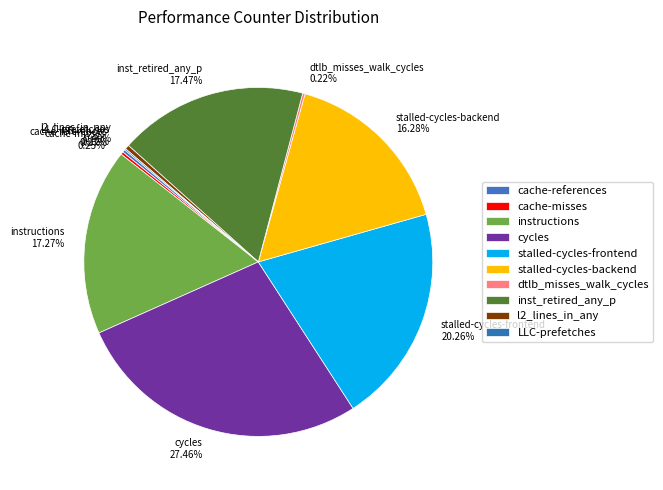

Between stalled-cycles-backend and cycles, which is larger?

cycles